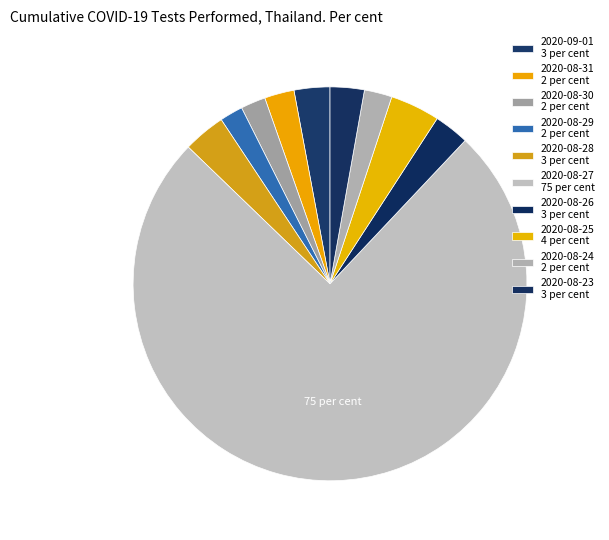

How many slices are in this pie chart?

10